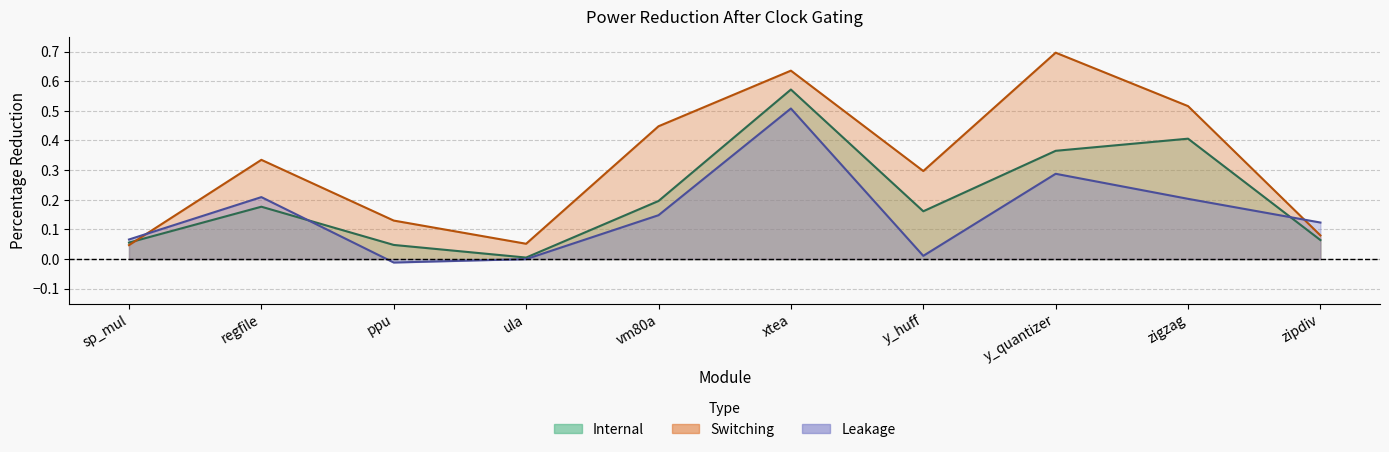

Reading left to right, extract all data points from this chart.

Internal: sp_mul=0.1	regfile=0.2	ppu=0.0	ula=0.0	vm80a=0.2	xtea=0.6	y_huff=0.2	y_quantizer=0.4	zigzag=0.4	zipdiv=0.1
Switching: sp_mul=0.0	regfile=0.3	ppu=0.1	ula=0.1	vm80a=0.4	xtea=0.6	y_huff=0.3	y_quantizer=0.7	zigzag=0.5	zipdiv=0.1
Leakage: sp_mul=0.1	regfile=0.2	ppu=-0.0	ula=0.0	vm80a=0.1	xtea=0.5	y_huff=0.0	y_quantizer=0.3	zigzag=0.2	zipdiv=0.1